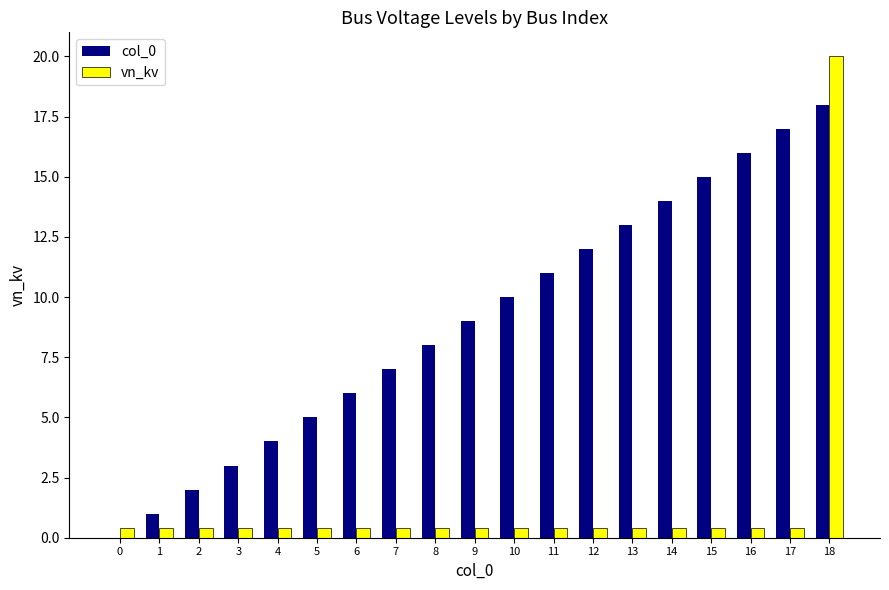

Which label corresponds to the largest value in the chart?

18